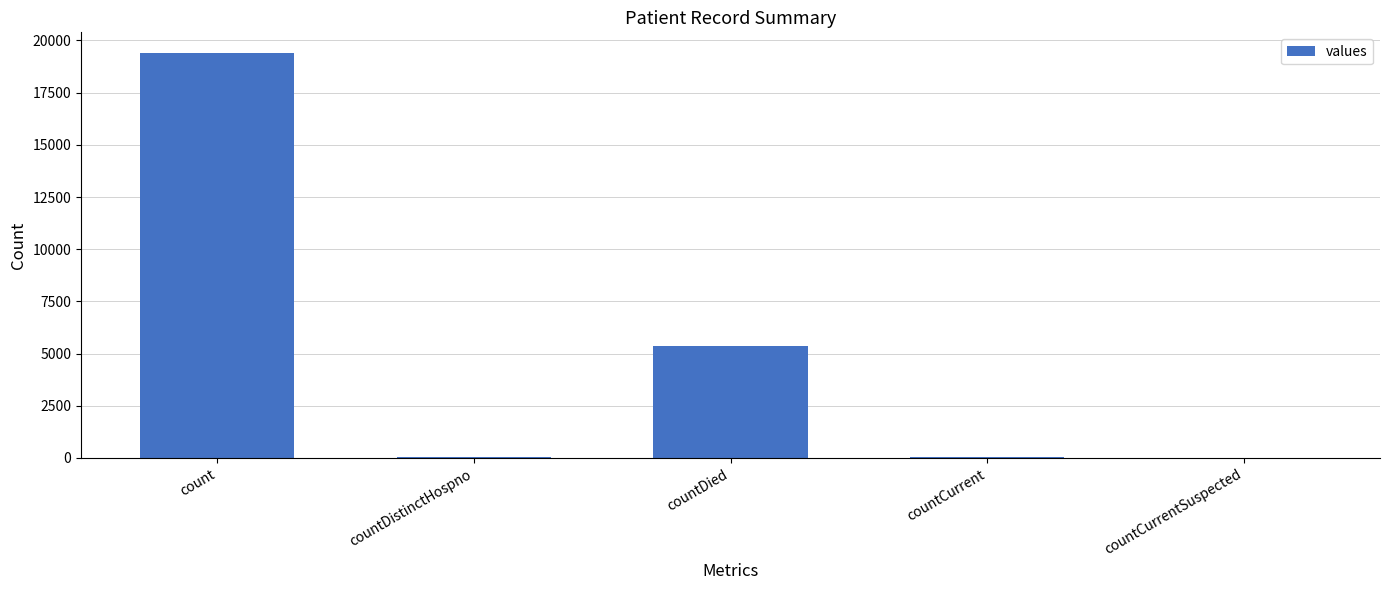

What is the change in value from countDistinctHospno to countDied?

+5319